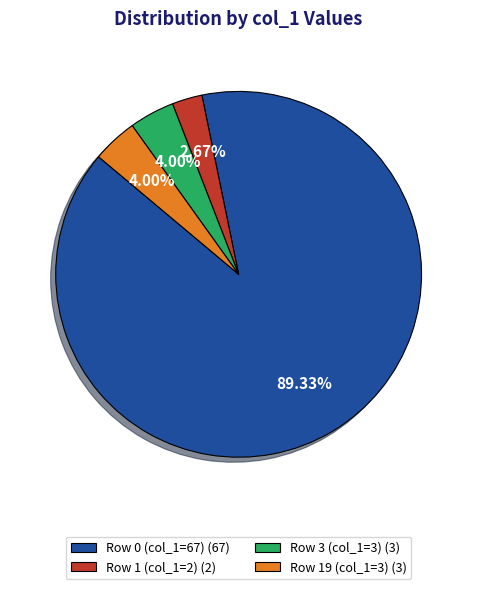

Which category accounts for the majority?

Row 0 (col_1=67) (67)